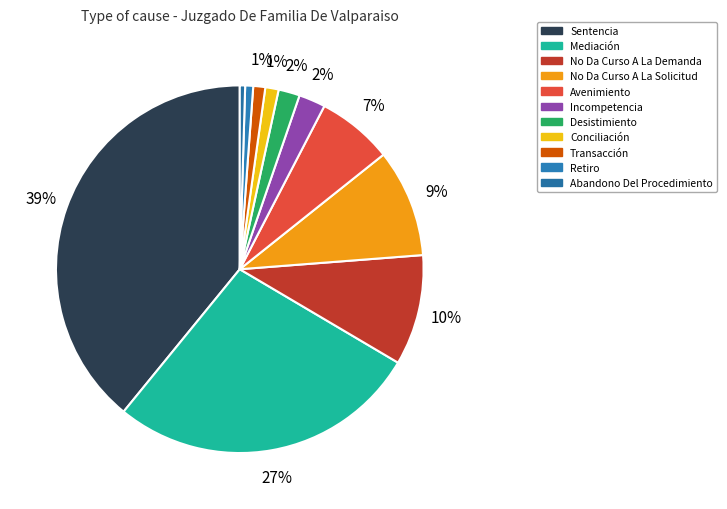

Count the number of slices in the pie.

11